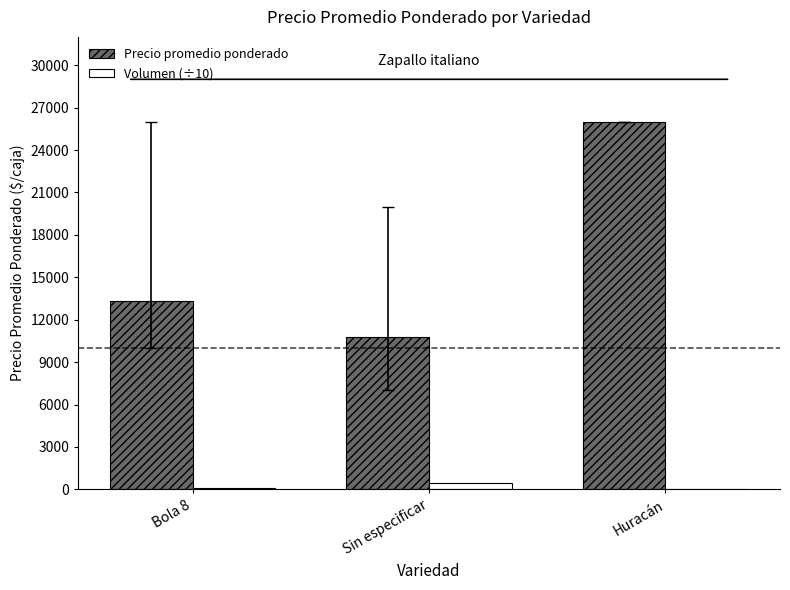

What is the greatest value displayed?

26000.0